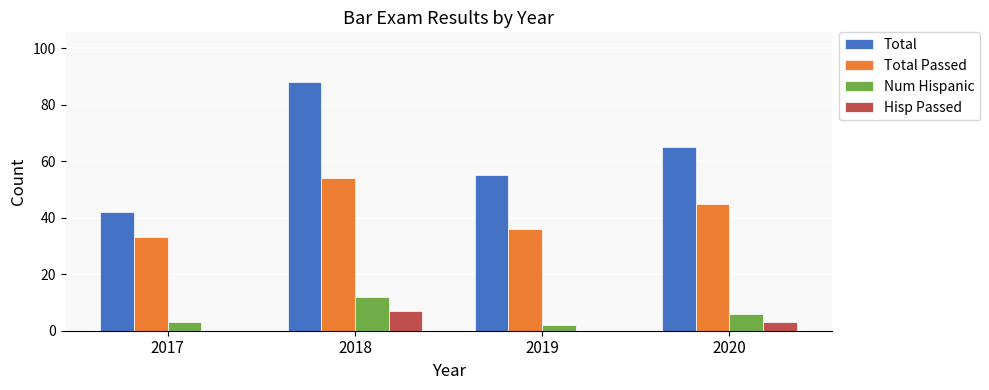

What is the sum of all Total values?

250